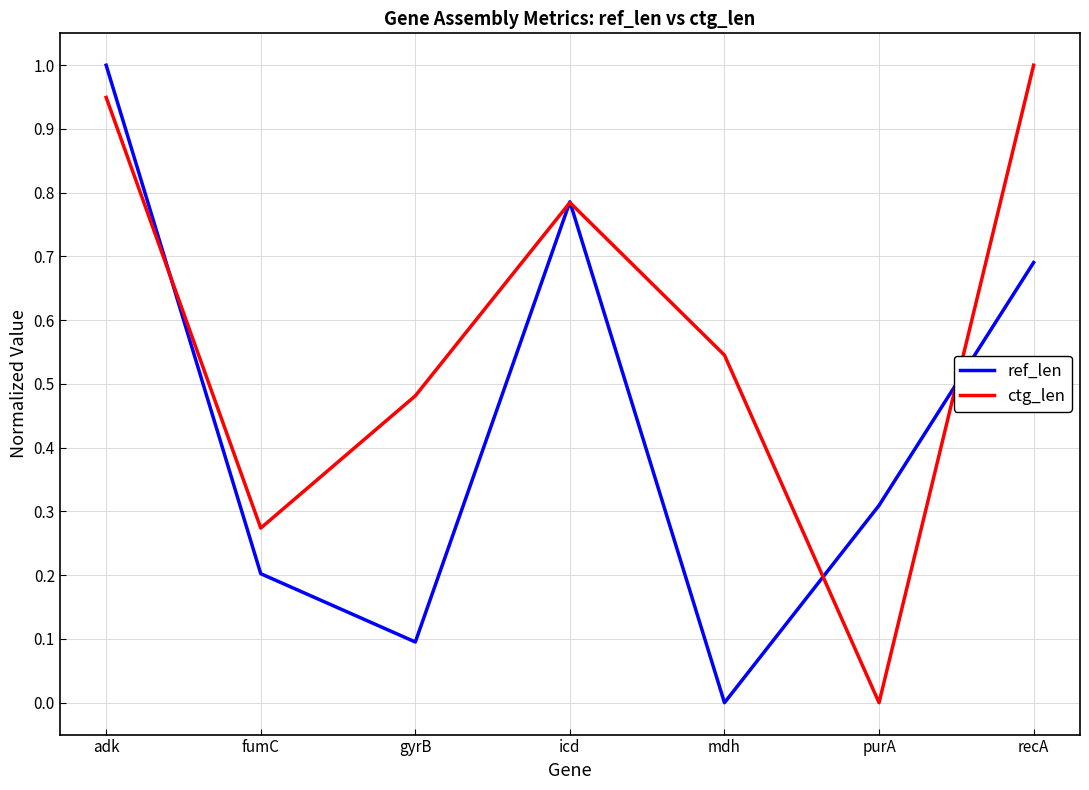

What position from the left is gyrB?

3